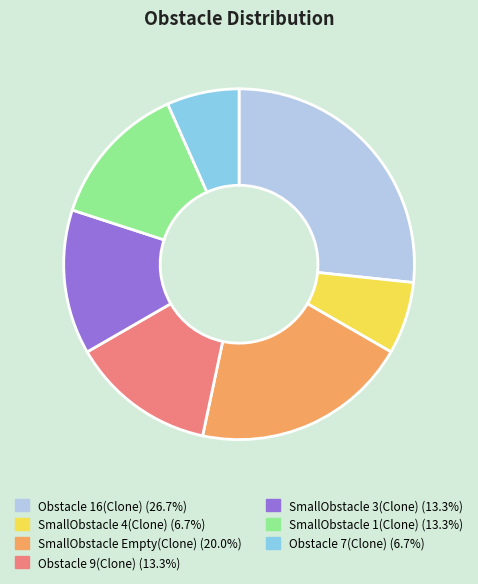

Do SmallObstacle Empty(Clone) (20.0%) and Obstacle 16(Clone) (26.7%) together represent more than half of the pie?

No